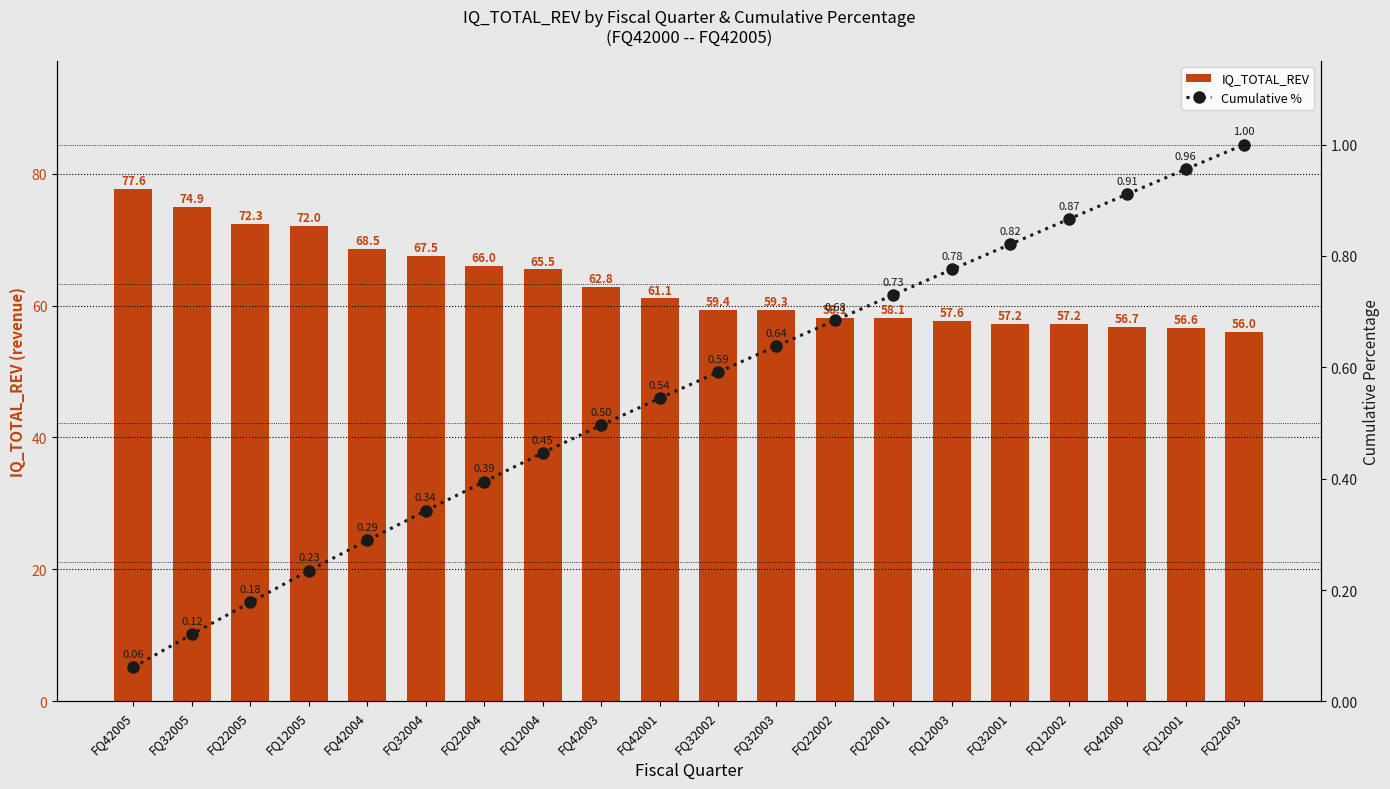

What is the total value across all series at FQ12005?

72.2